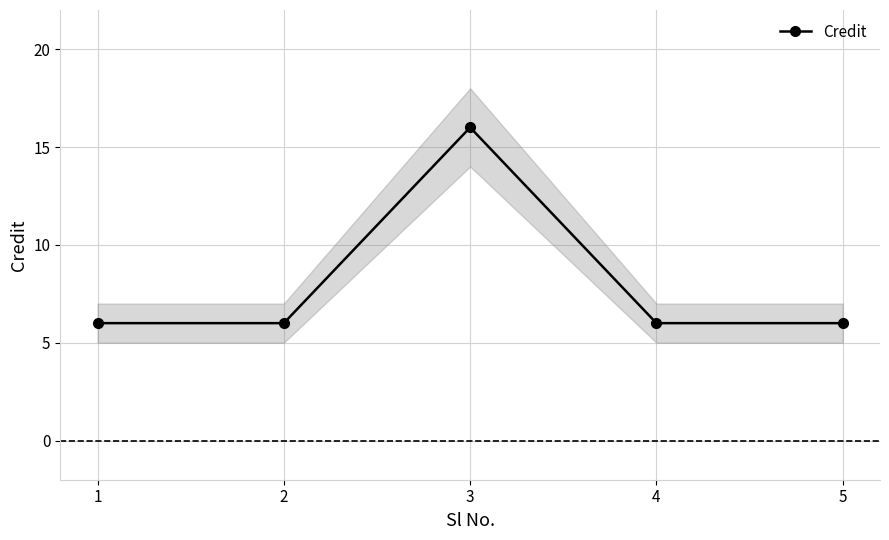

What is the sum of all values?

40